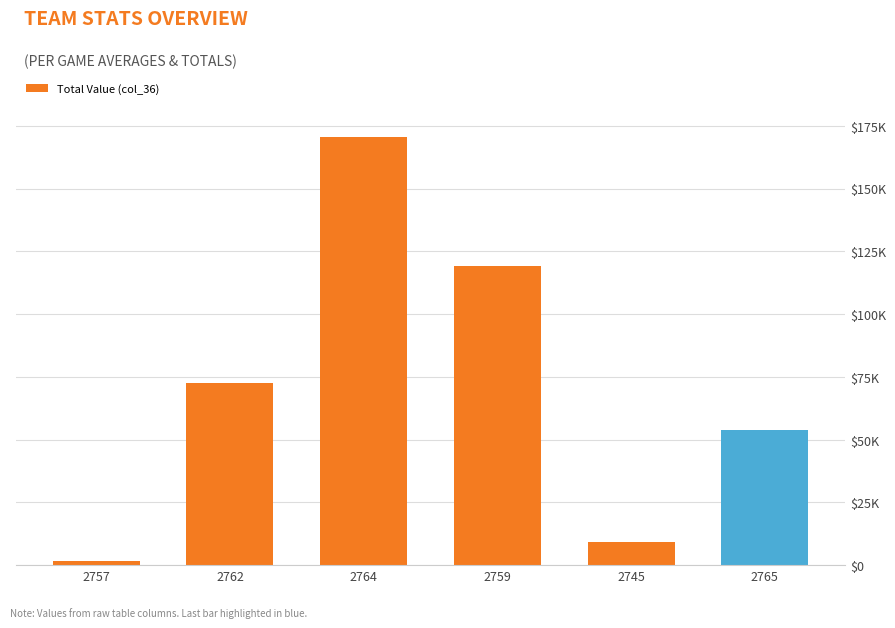

Does the chart contain any negative values?

No